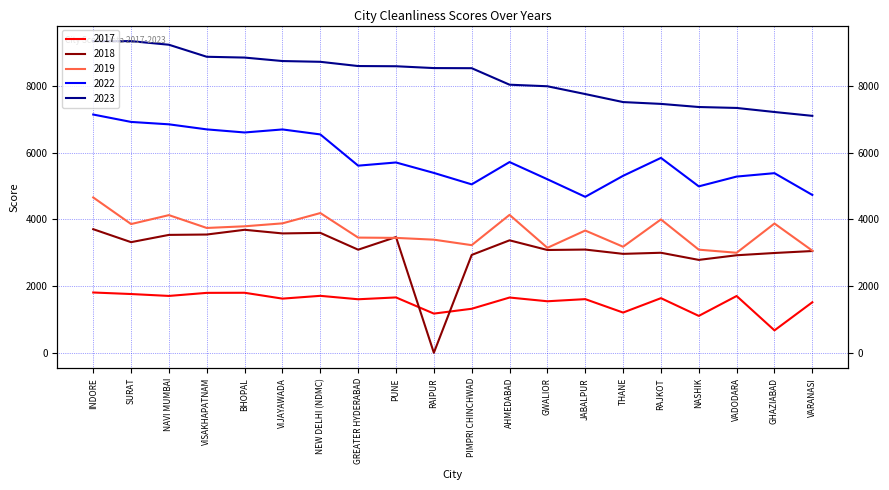

How many data points does each series have?

20